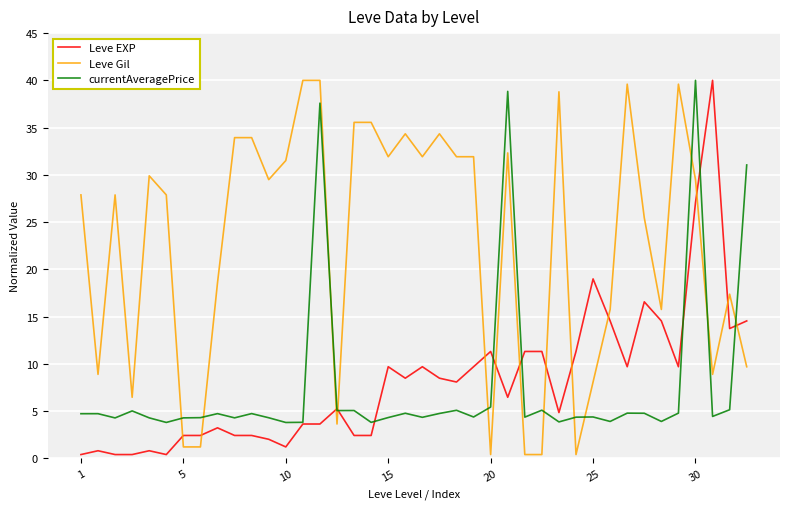

True or false: currentAveragePrice and Leve Gil cross at least once.

True